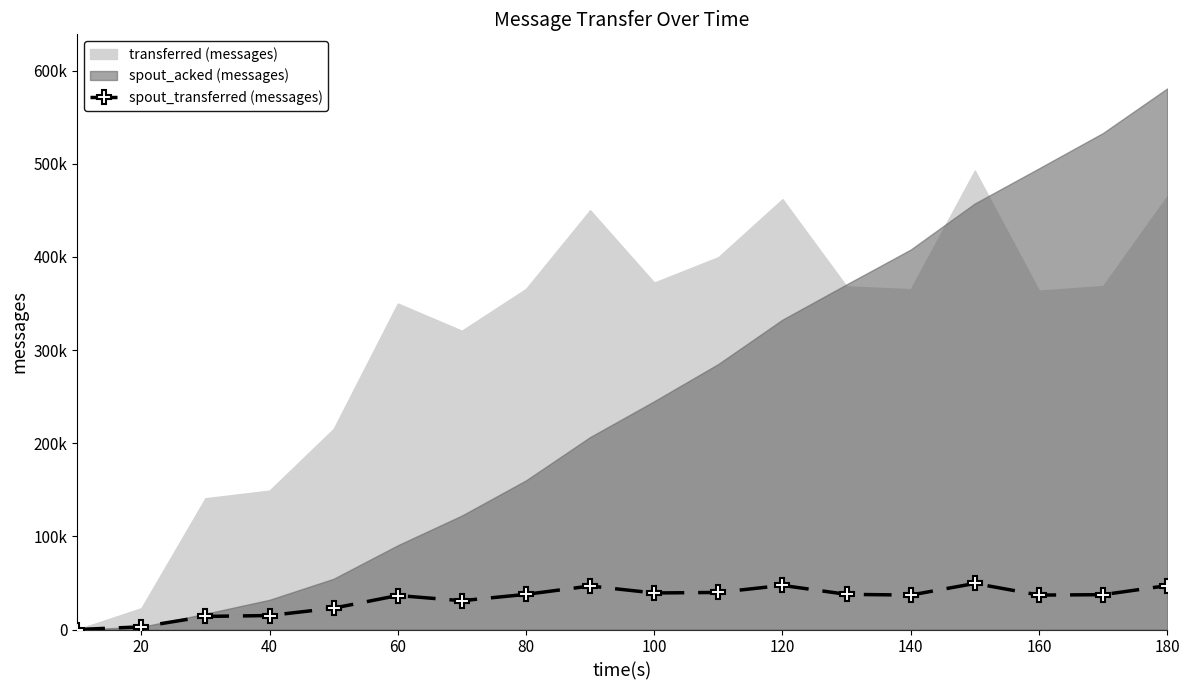

Between 180 and 120, which is larger?

120